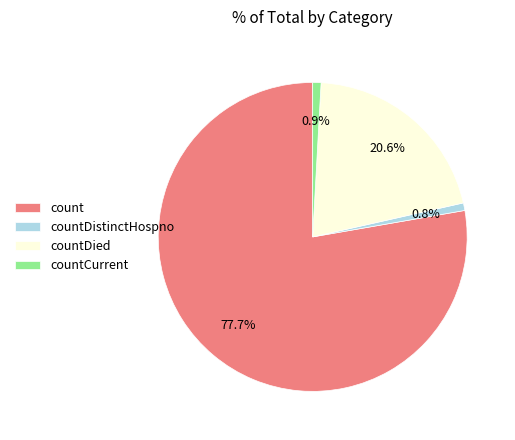

What is the largest slice in the pie chart?

count